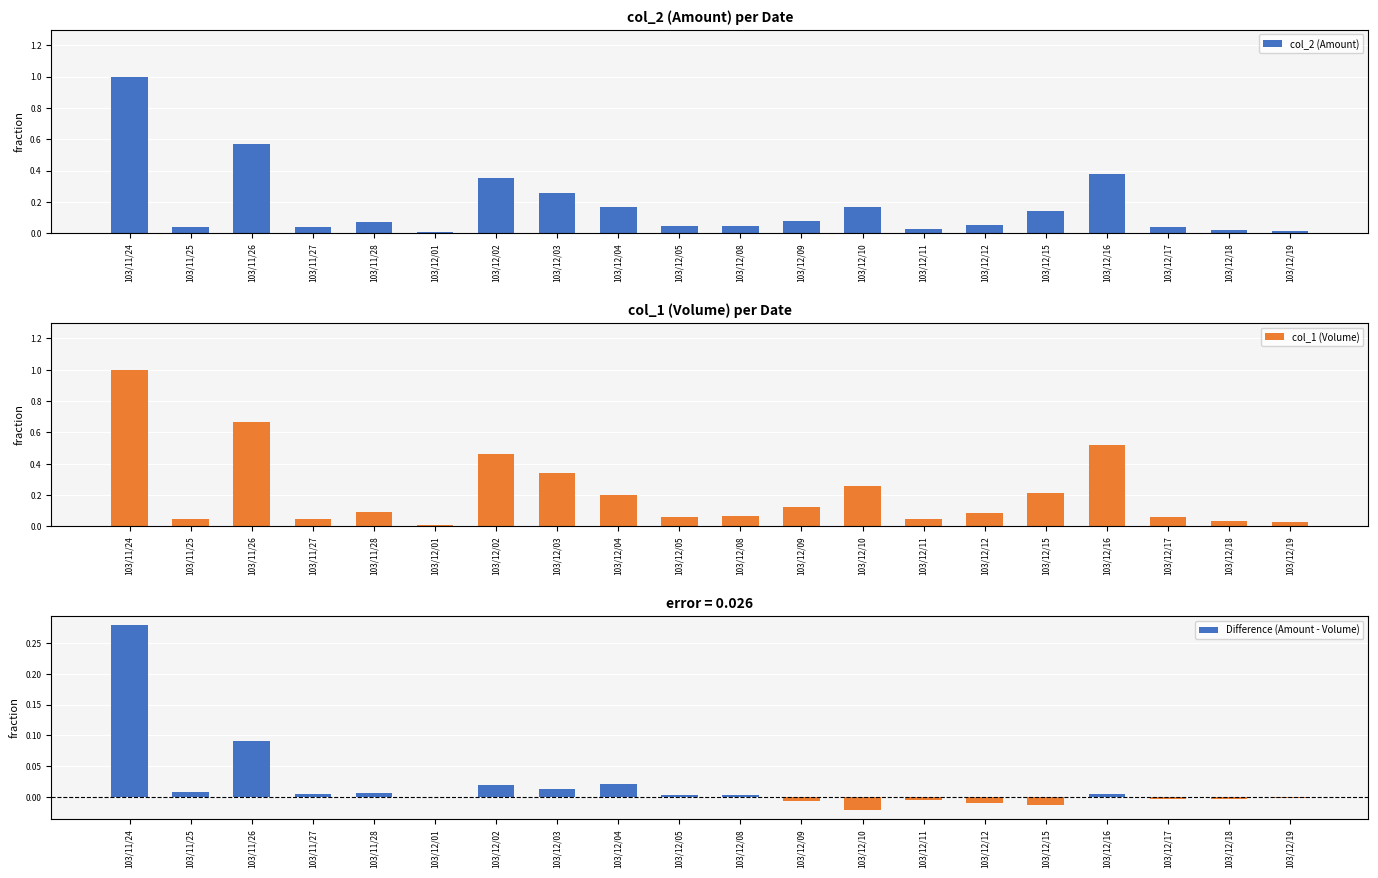

At 103/12/16, list the series in order from smallest to largest.

Difference (Amount - Volume), col_2 (Amount), col_1 (Volume)